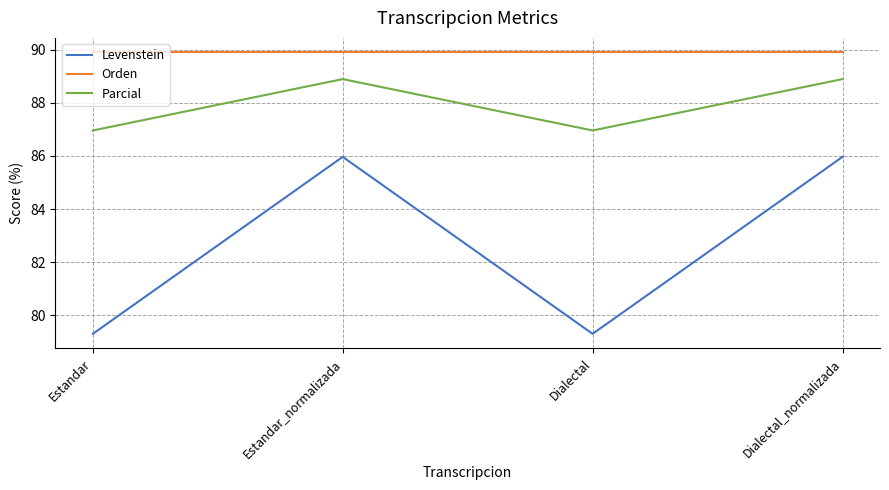

What is the approximate value of Parcial at Estandar?

87.0